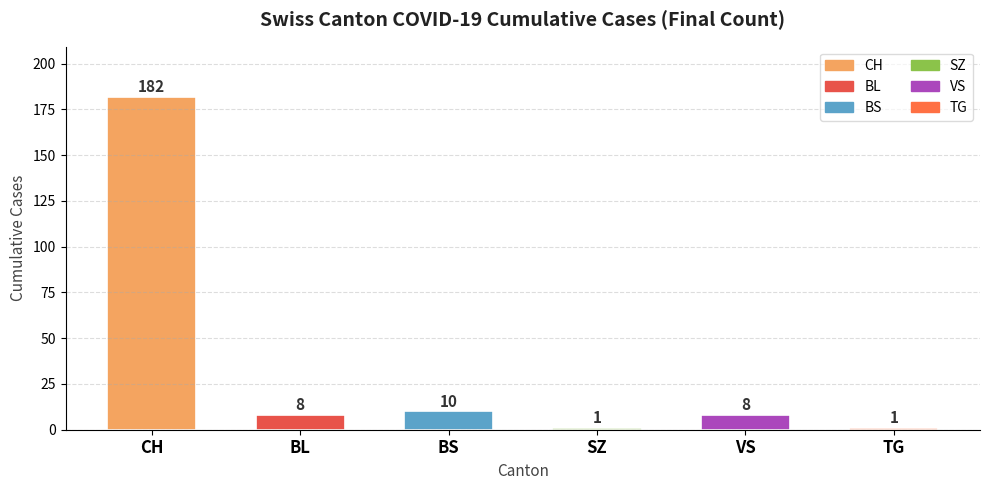

What is the average value?

35